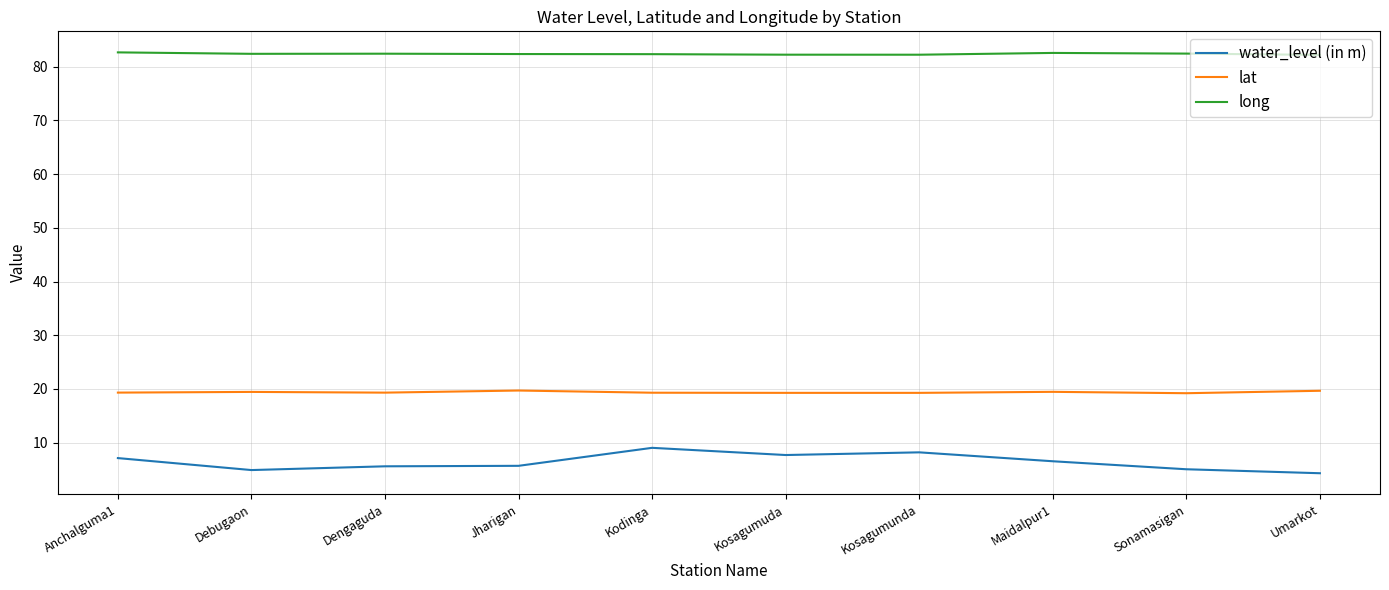

True or false: lat has a value of 19.7 at Umarkot.

True